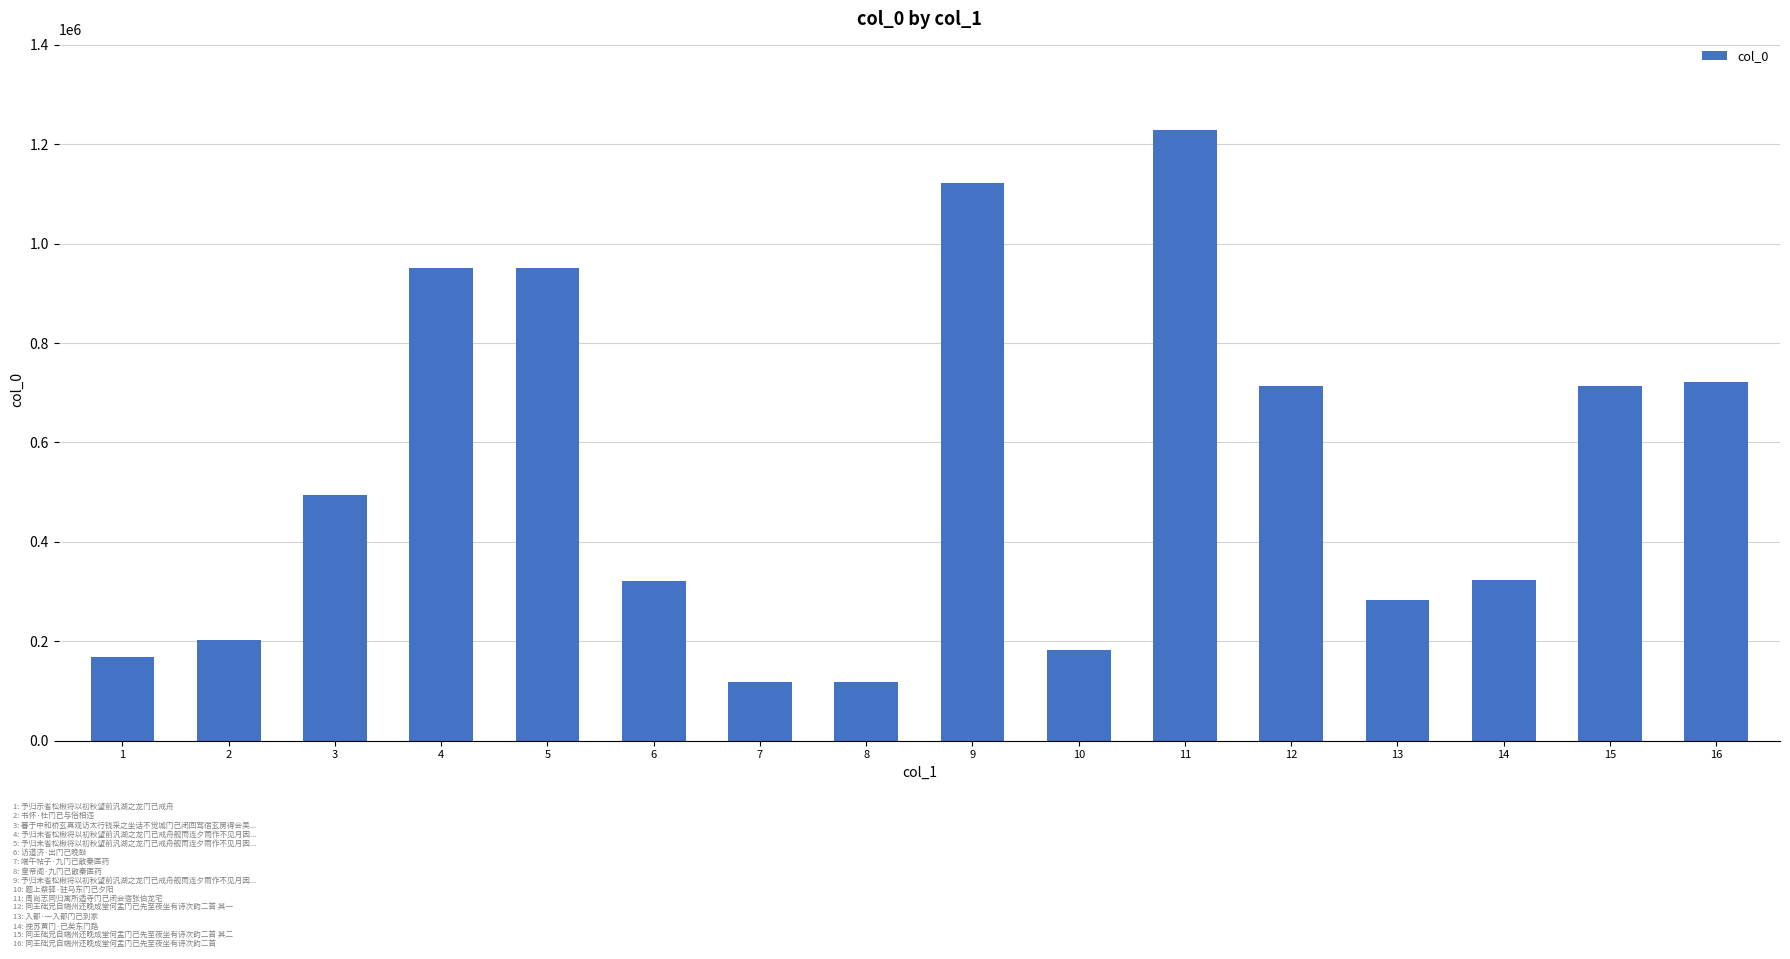

What is the smallest value displayed?

117646